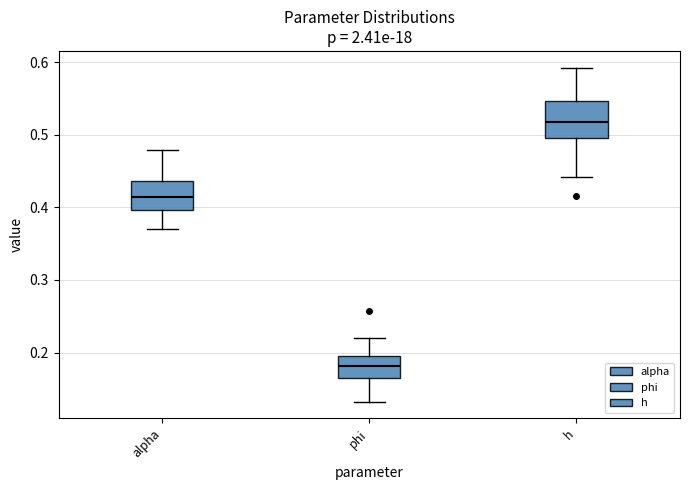

Where is the upper edge of the box for alpha on the y-axis? The values are not printed on the chart, so give them approximately, as read against the axis.

0.44